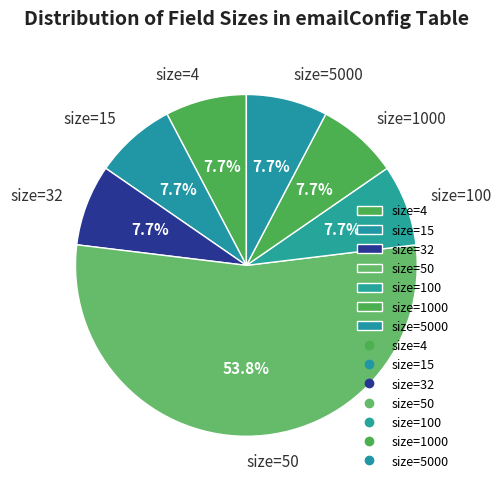

How many slices are in this pie chart?

7